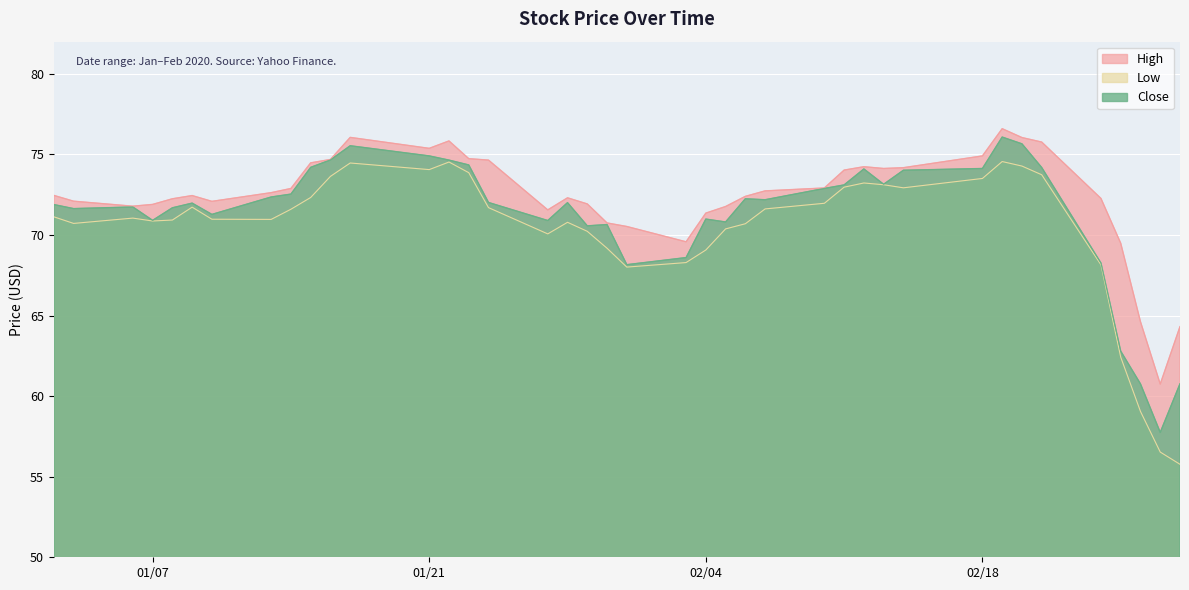

How many interior local peaks does the High series have?

6